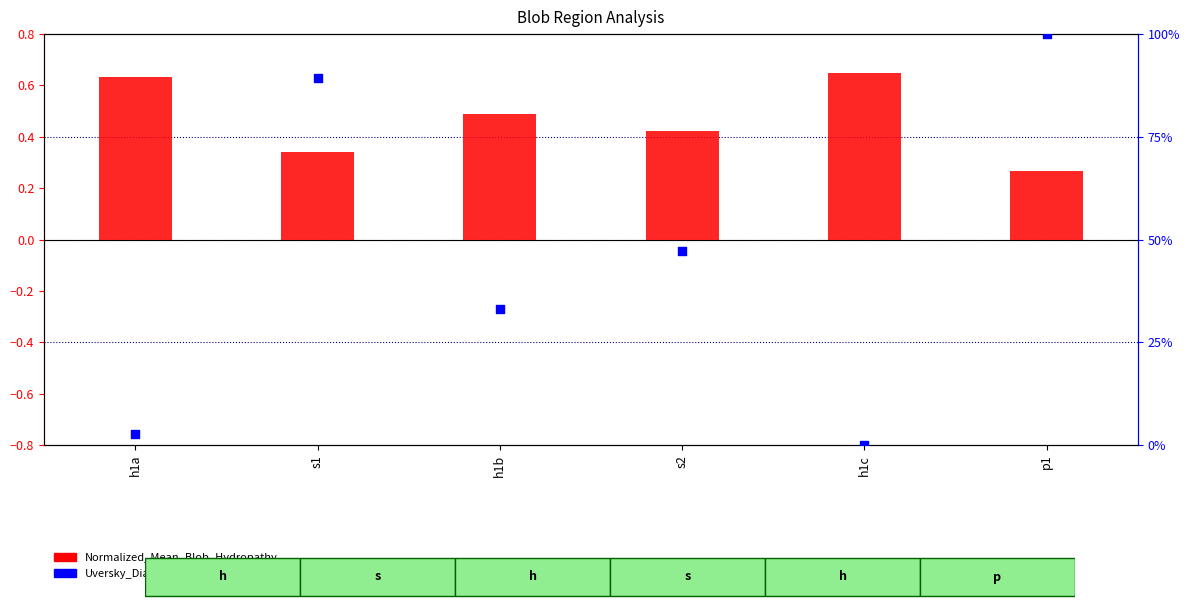

At which category is the sum across all series the highest?

p1